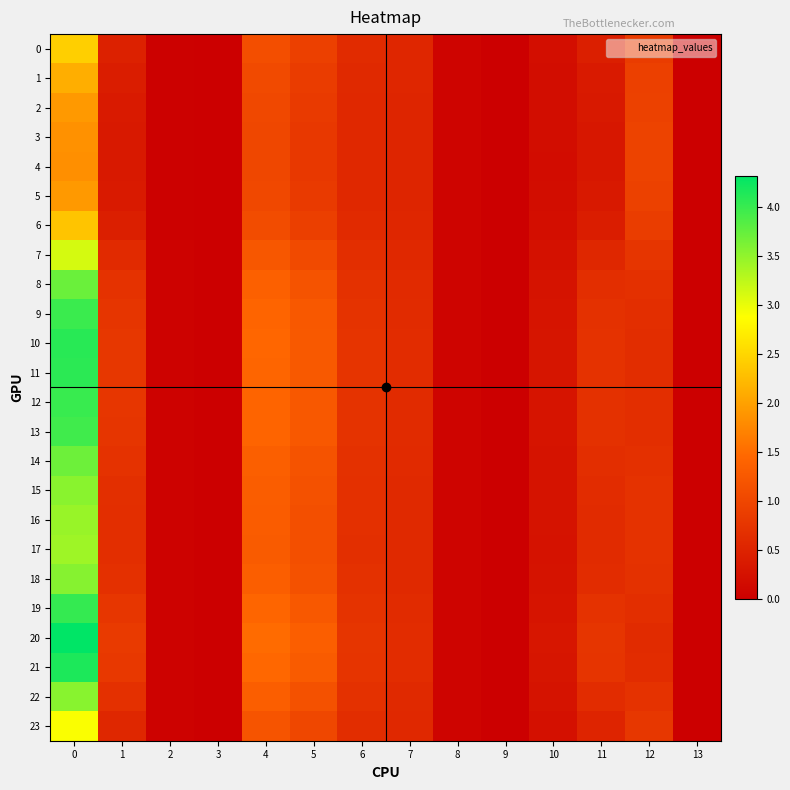

Between 7 and 8, which series saw the biggest shift?

20